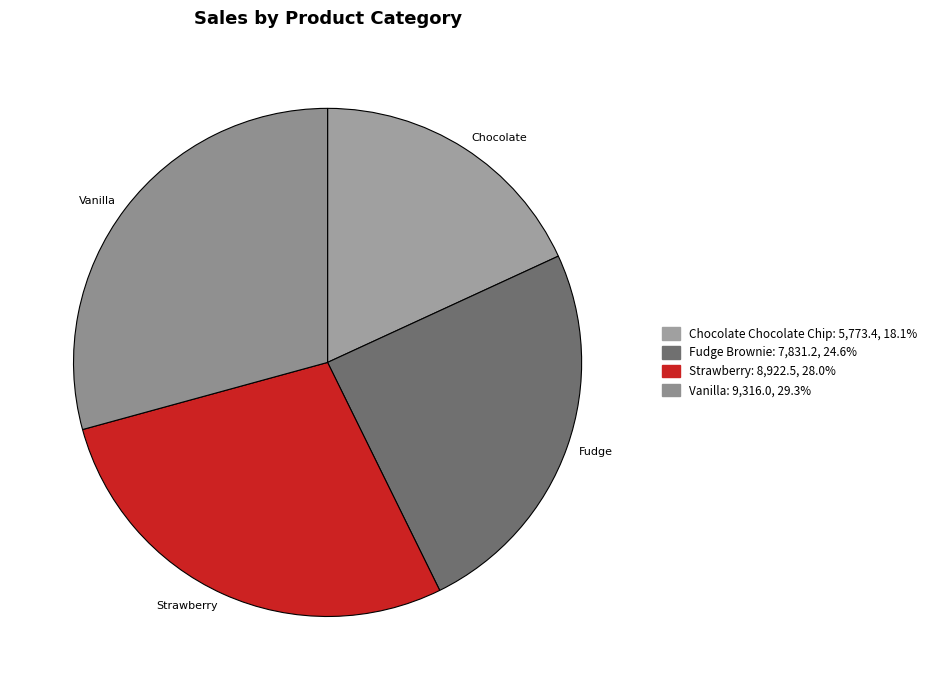

Is there a majority slice in this chart?

No